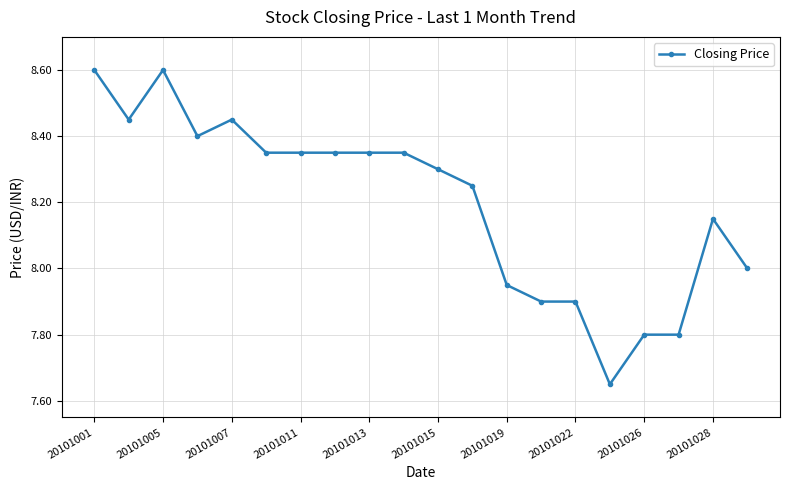

What is the maximum value shown in the chart?

8.6